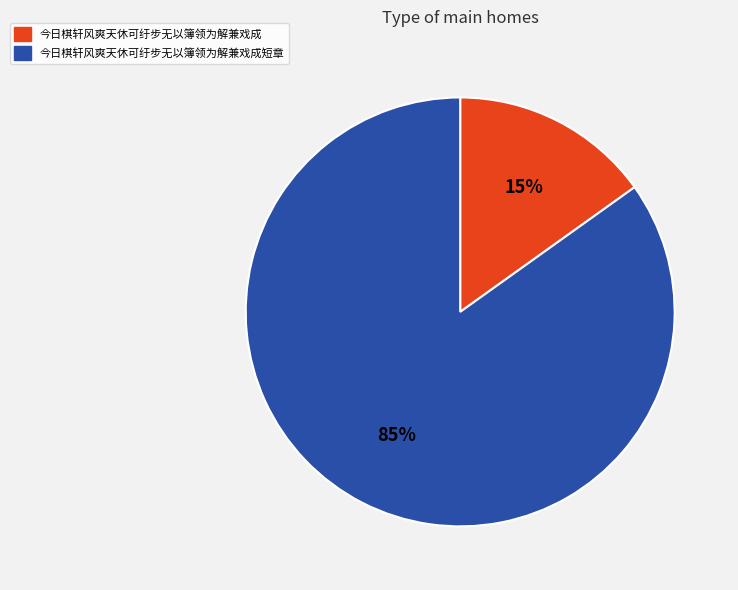

Between 今日棋轩风爽天休可纡步无以簿领为解兼戏成 and 今日棋轩风爽天休可纡步无以簿领为解兼戏成短章, which is larger?

今日棋轩风爽天休可纡步无以簿领为解兼戏成短章